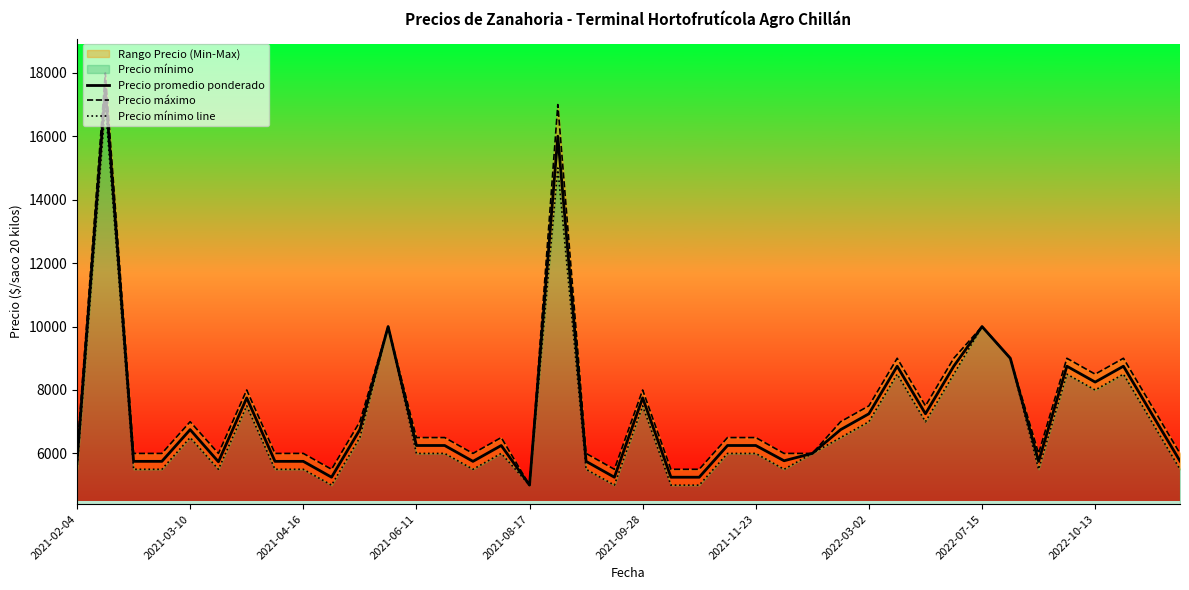

True or false: Precio máximo and Precio promedio ponderado intersect in this chart.

False